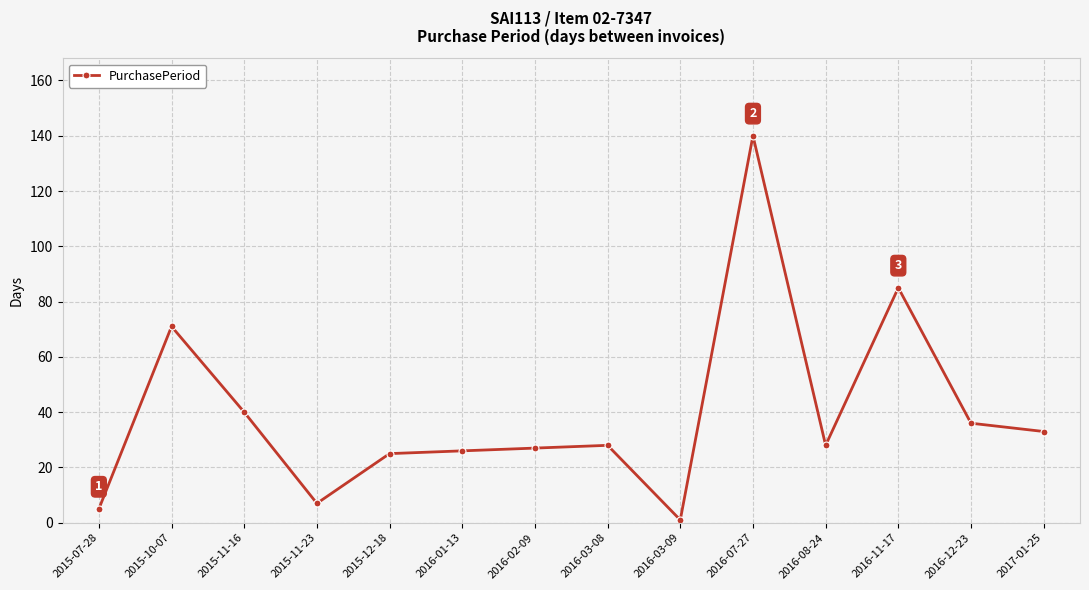

Approximately how many times larger is the value at 2015-10-07 compared to 2016-03-09?

71.0